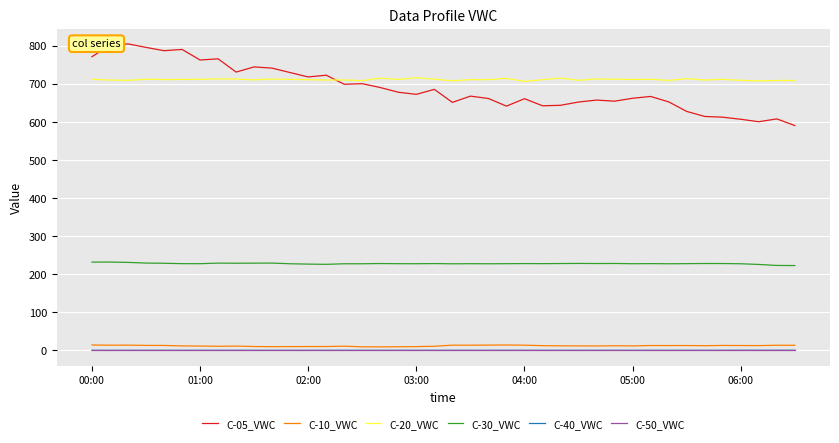

What is the minimum value for C-20_VWC?

706.1